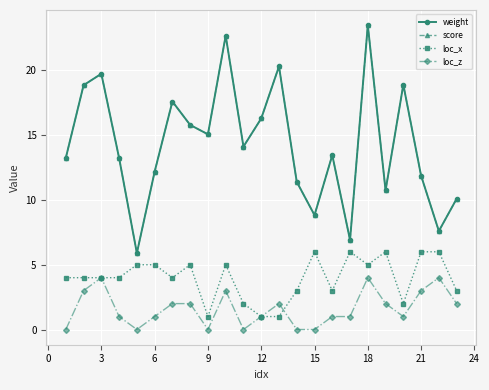

How many interior local peaks does the loc_x series have?

5